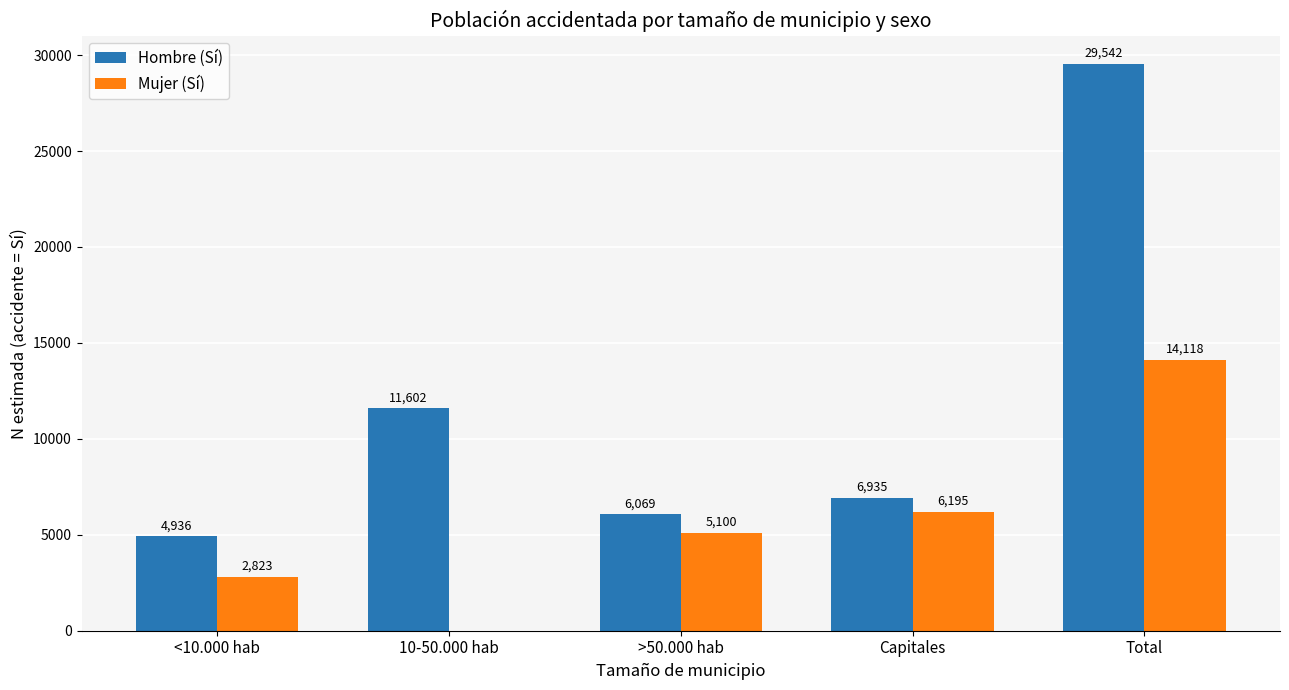

What are all the series names shown in the legend?

Hombre (Sí), Mujer (Sí)